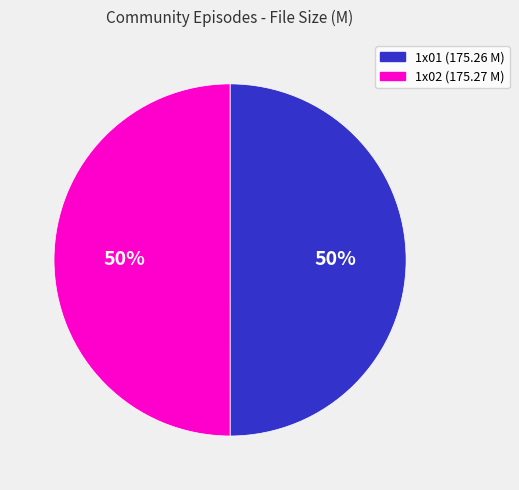

How many slices are in this pie chart?

2